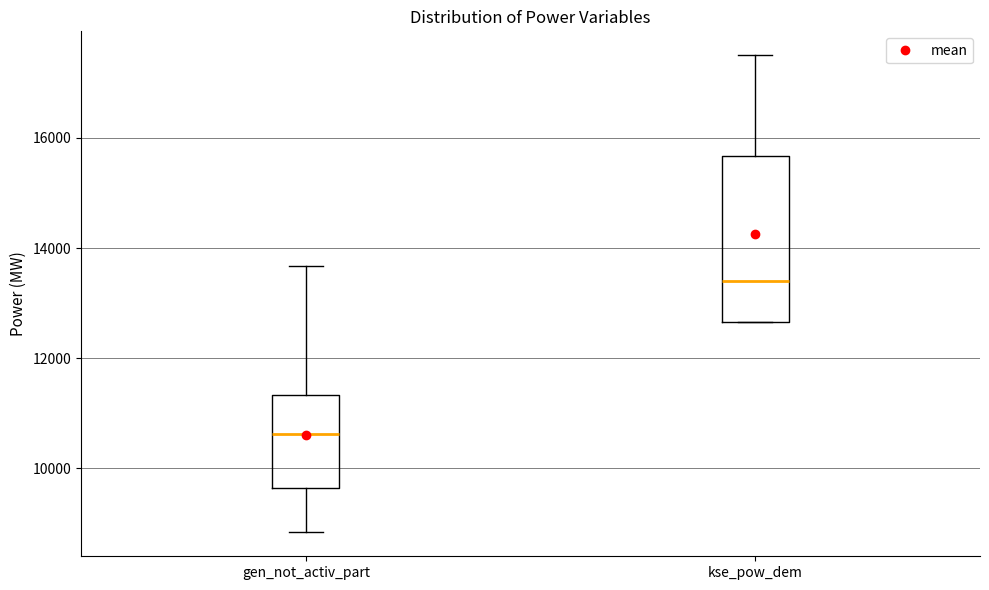

Where does the upper whisker of the box for kse_pow_dem end on the y-axis? The values are not printed on the chart, so give them approximately, as read against the axis.

17600